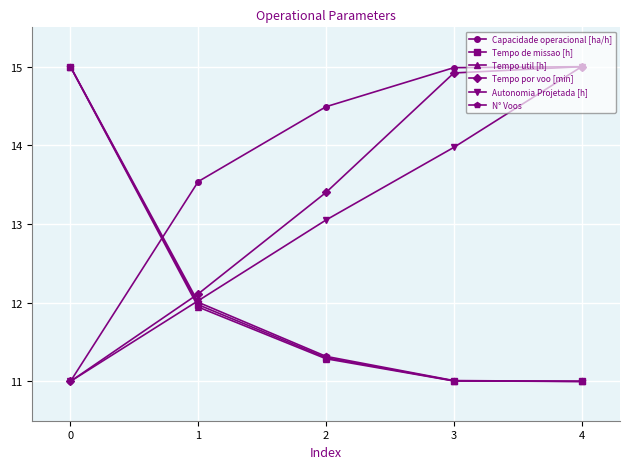

What is the value of the Capacidade operacional [ha/h] point at the 4th from the left?

15.0